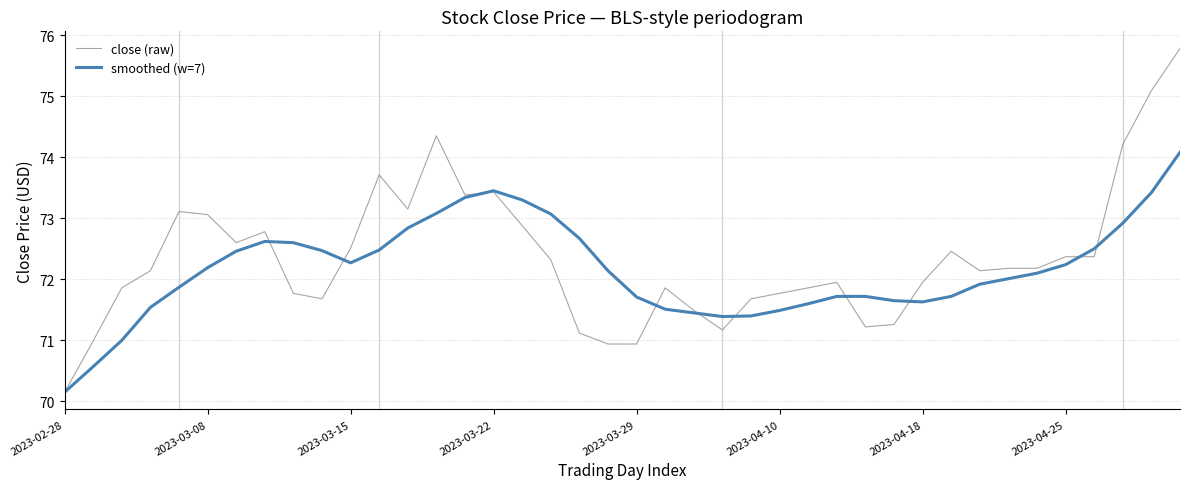

What is the minimum value shown in the chart?

70.2